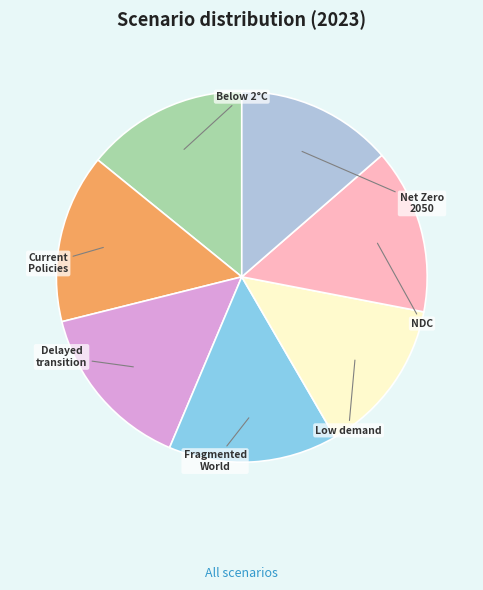

Does any single category account for the majority?

No